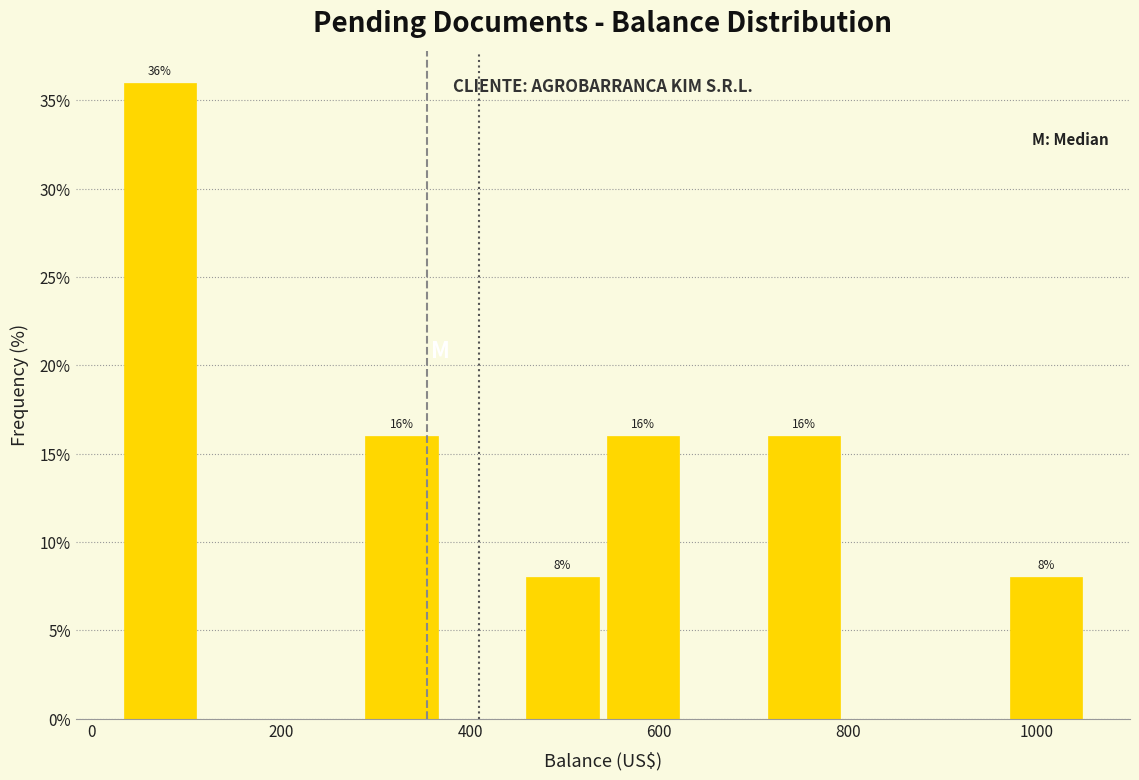

Which range on the x-axis has the tallest bar?

40 to 120